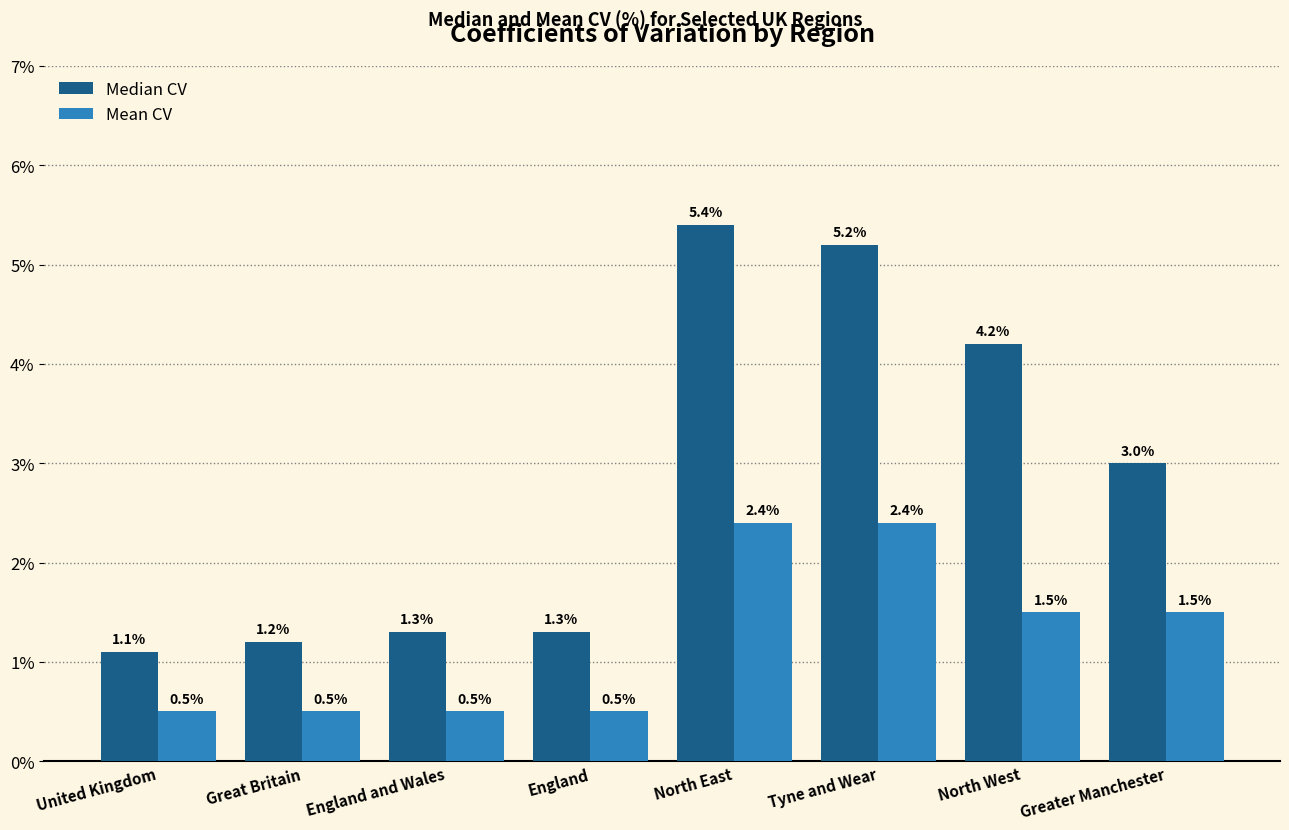

What is the sum of all Median CV values?

22.7